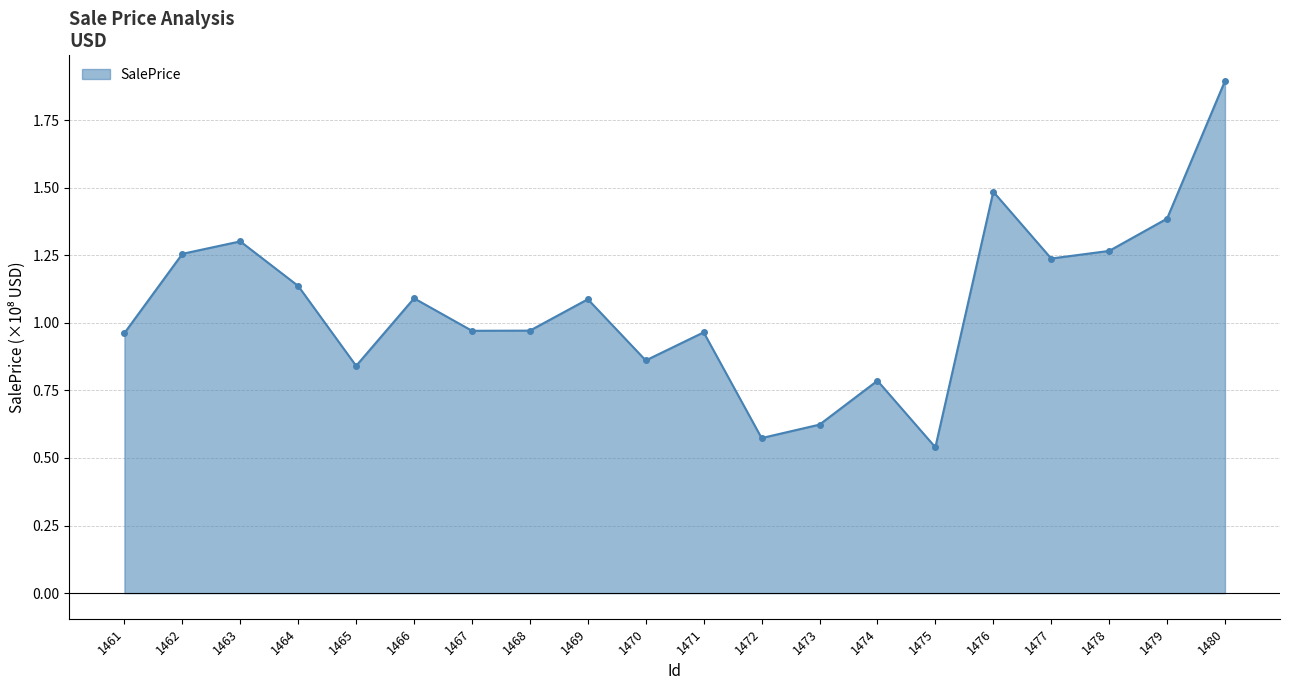

The value at 1465 is 0.3. True or false?

False